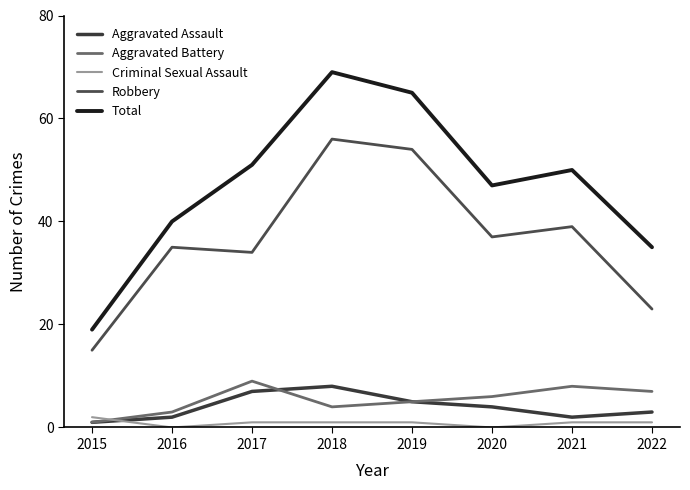

Is the value of Criminal Sexual Assault at 2020 greater than the value of Aggravated Assault at 2020?

No